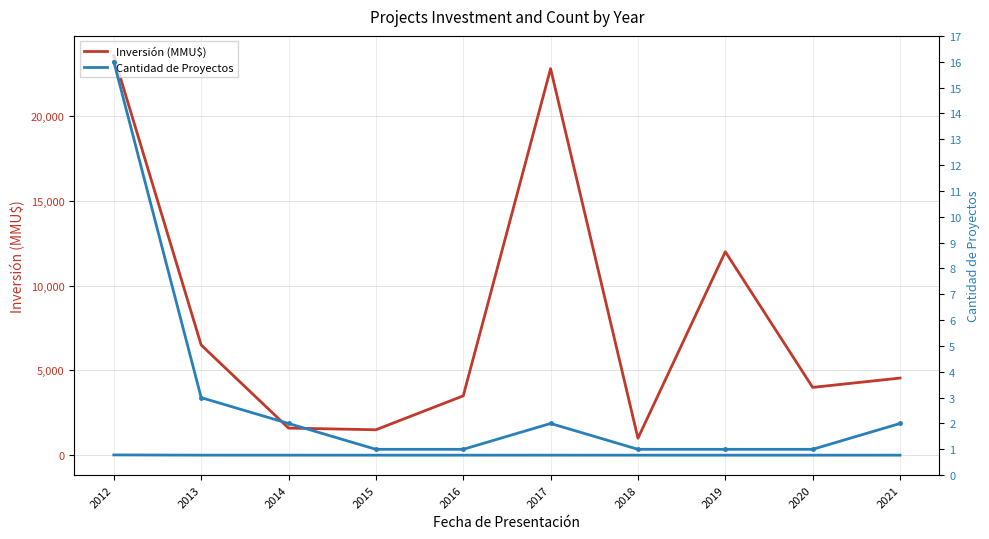

At 2019, list the series in order from smallest to largest.

Cantidad de Proyectos, Inversión (MMU$)